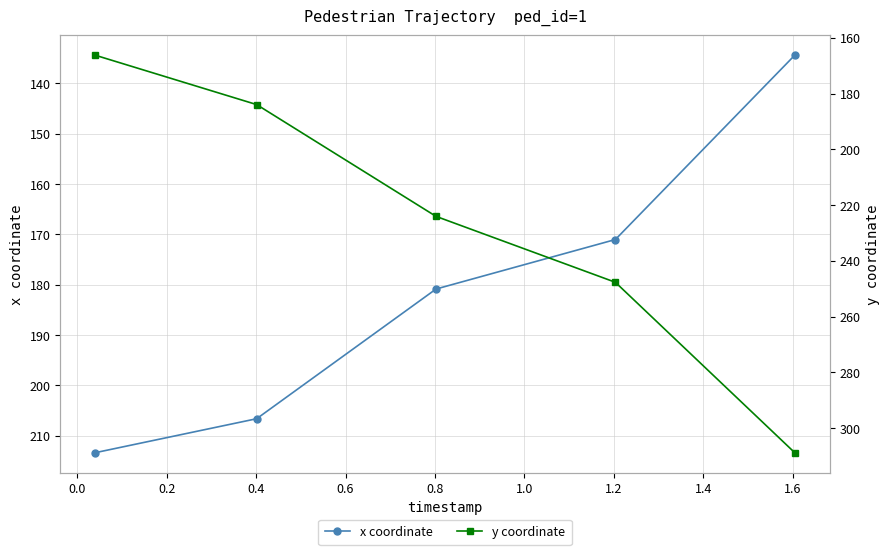

True or false: x coordinate has more than 2 points higher than both neighbors.

False